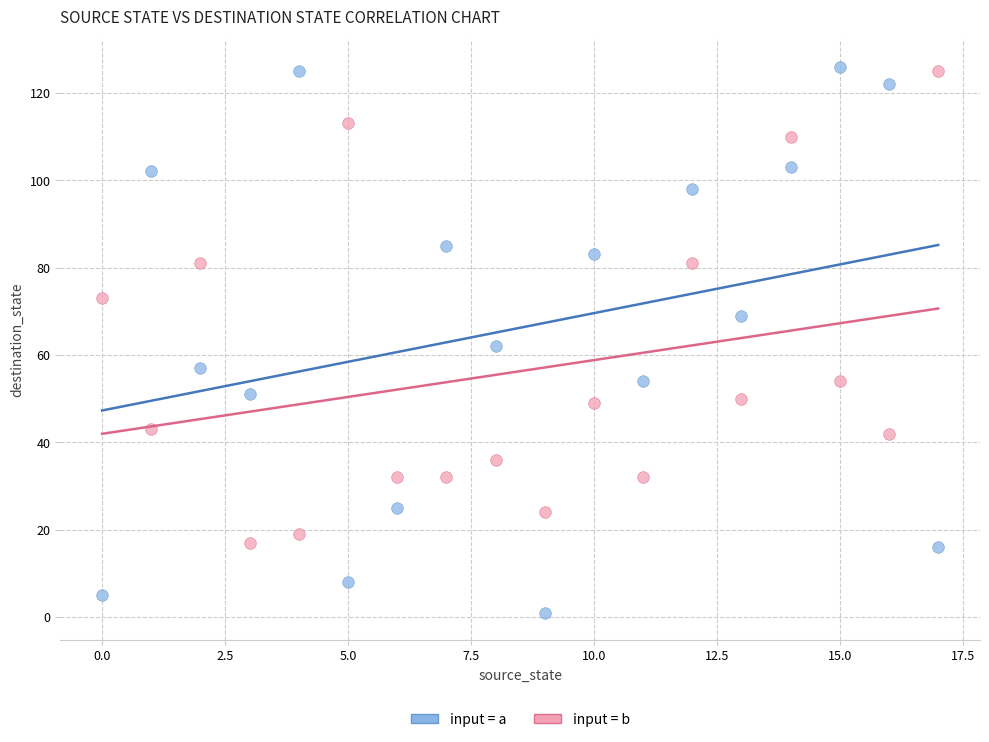

Across all data points, what is the range of Y values (max minus min)?

125